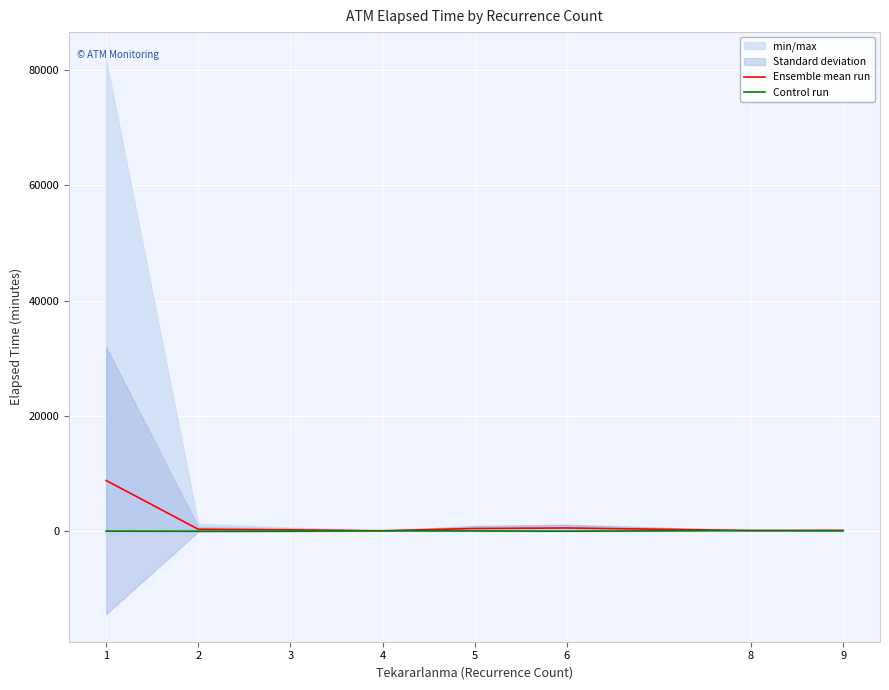

Where is the first local maximum for Control run?

4